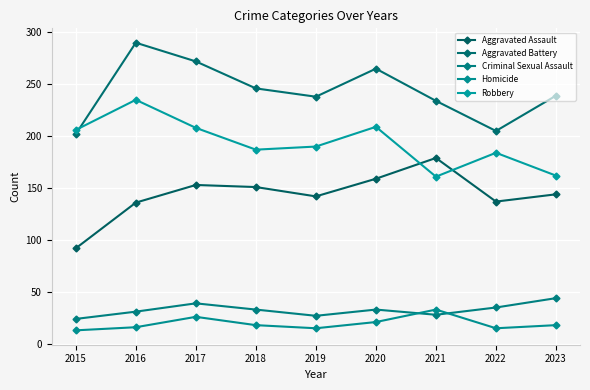

How many data points does each series have?

9